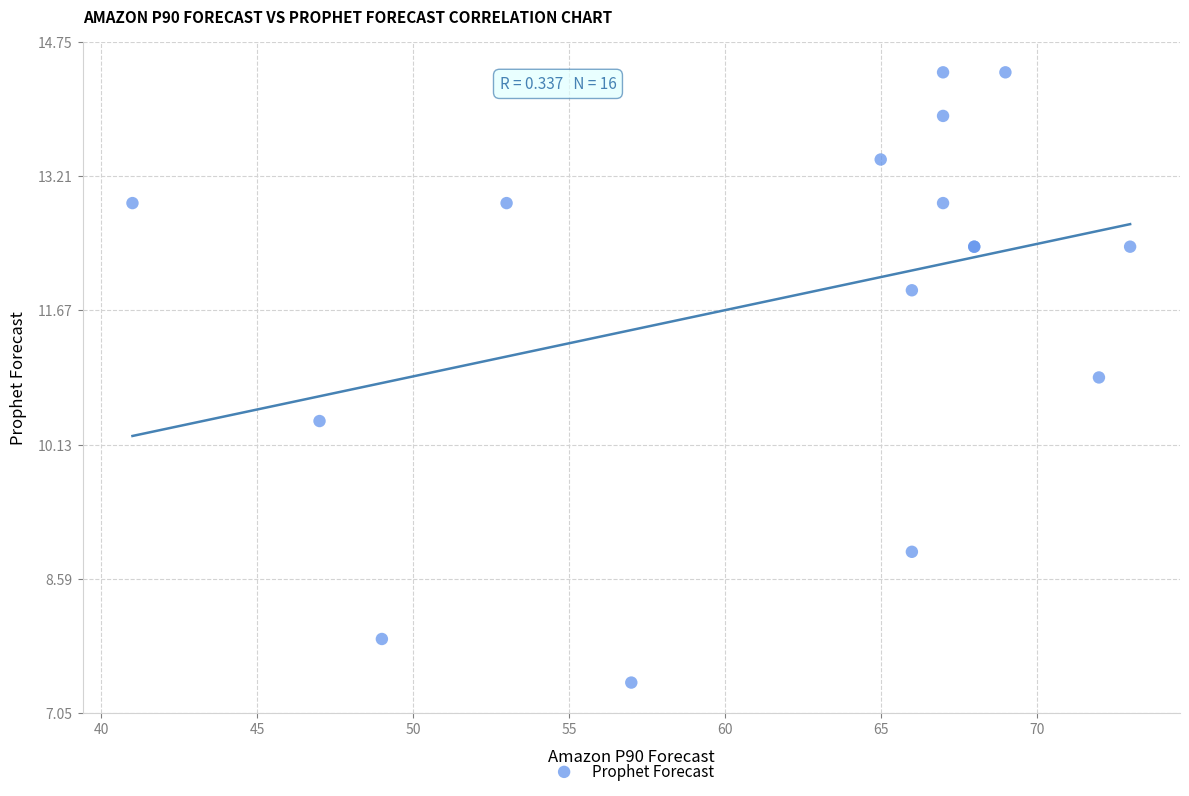

What Y value in the scatter plot is closest to 10?

10.4